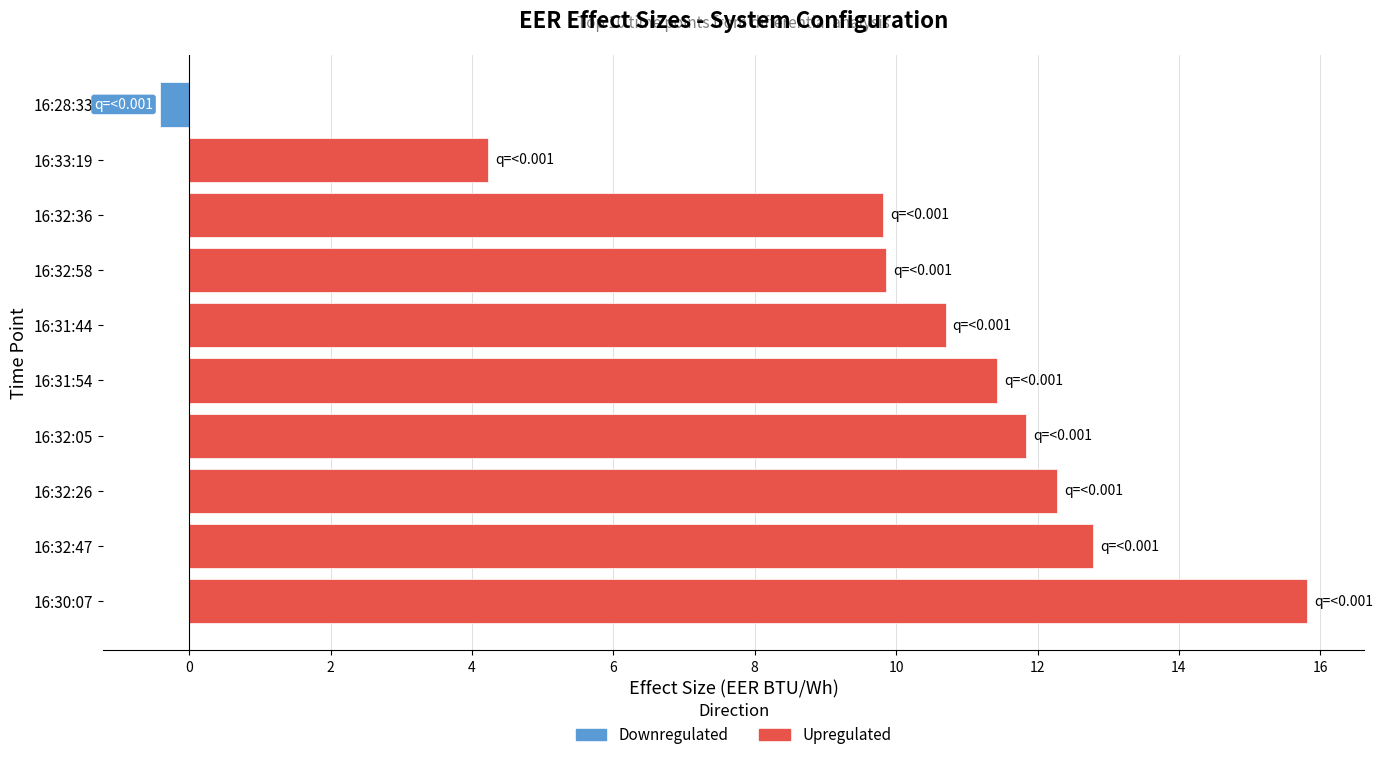

What is the smallest value displayed?

-0.4